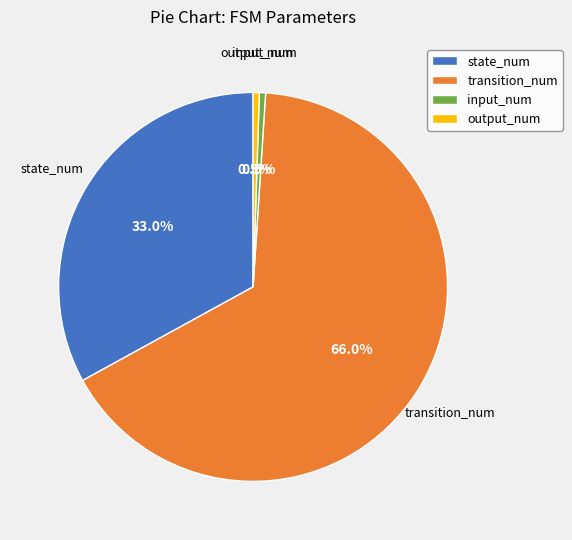

How many segments does this pie chart have?

4